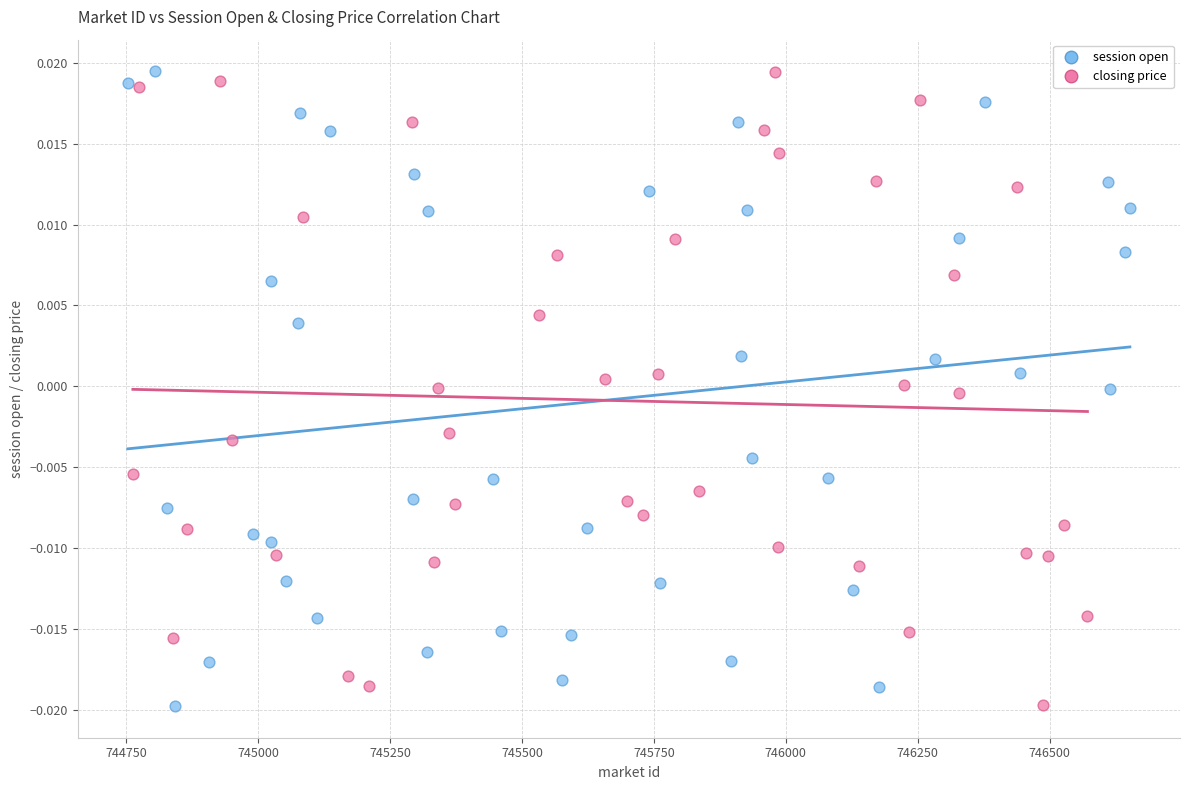

What are all the series names shown in the legend?

session open, closing price